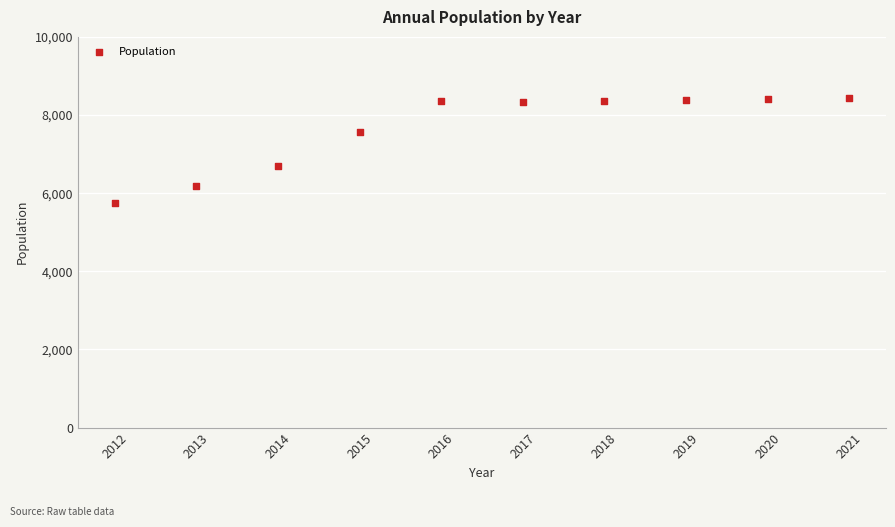

What is the average X value?

2016